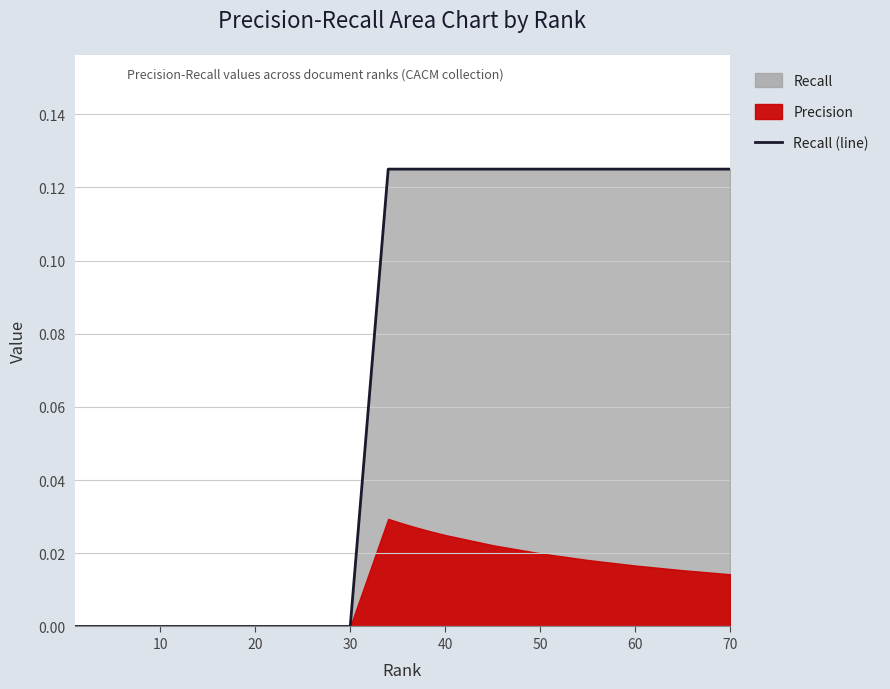

The chart shows a value of 0.0 at 17. True or false?

False